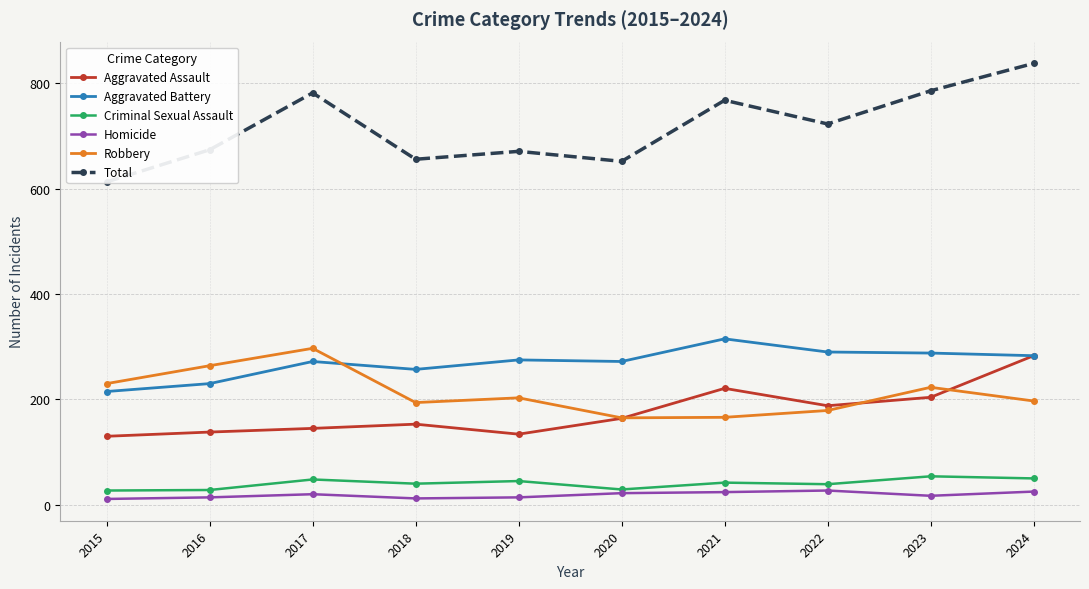

True or false: Criminal Sexual Assault and Aggravated Assault intersect in this chart.

False